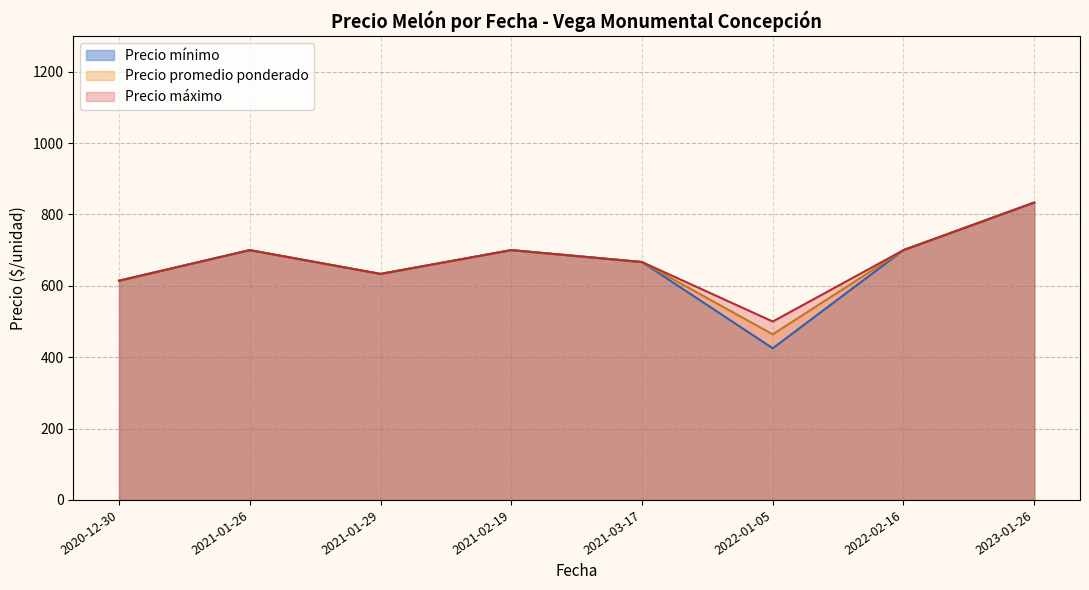

What is the value of the Precio minimo point at the 2nd from the left?

700